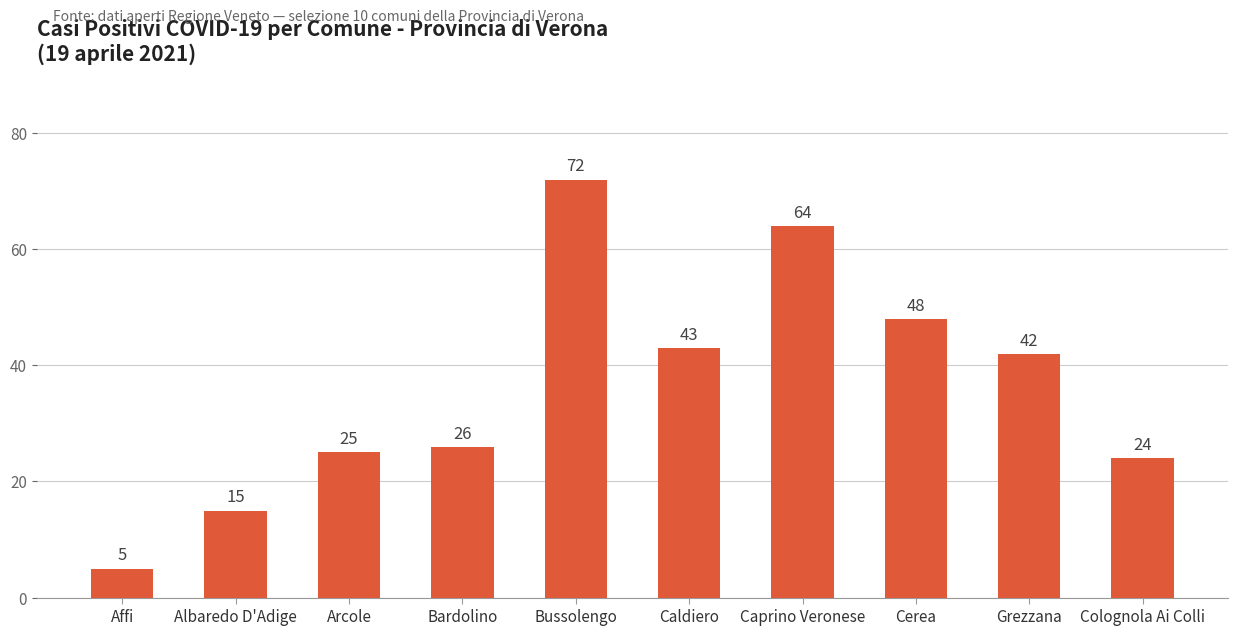

What is the minimum value shown in the chart?

5